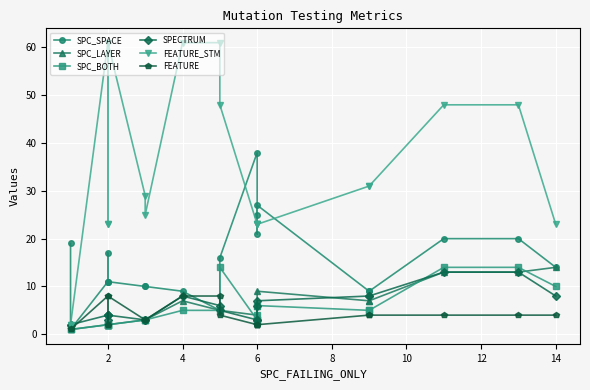

What is the value of the SPC_LAYER point at the 15th from the left?

3